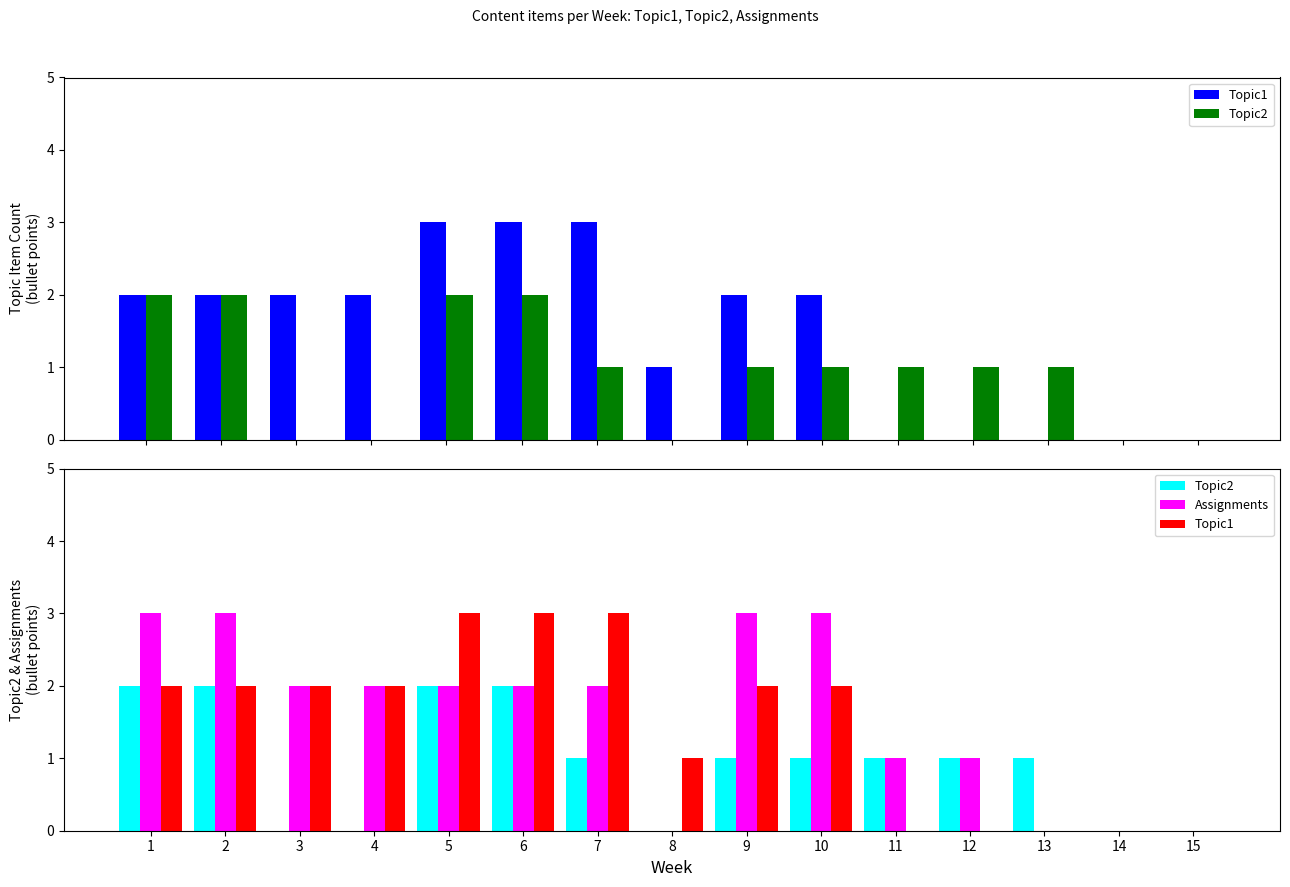

True or false: Assignments has a value of 5 at 9.

False